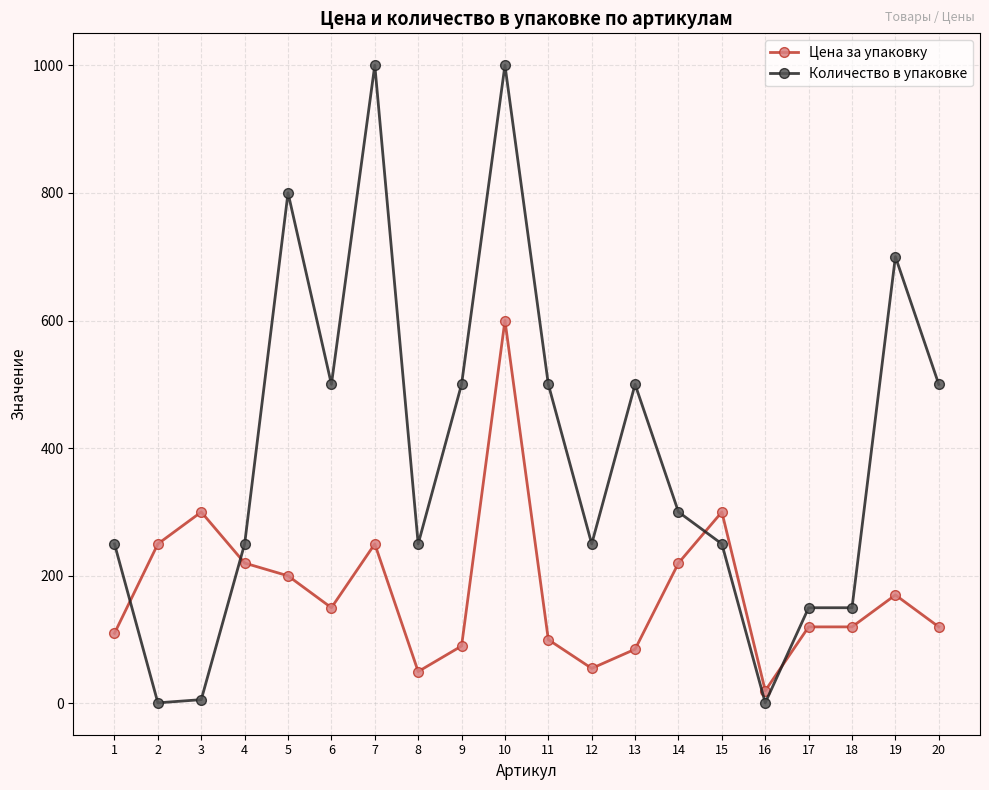

How many data points does each series have?

20